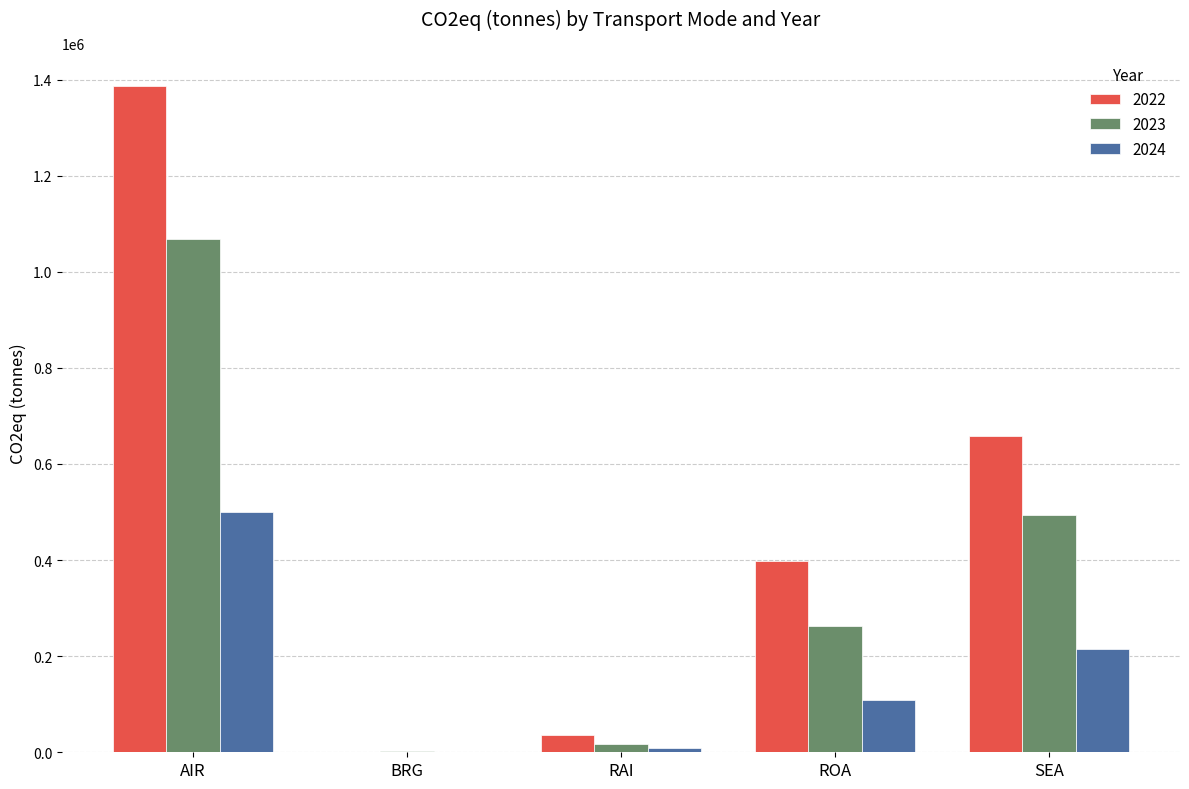

At which label is 2024 closest to 250147?

SEA